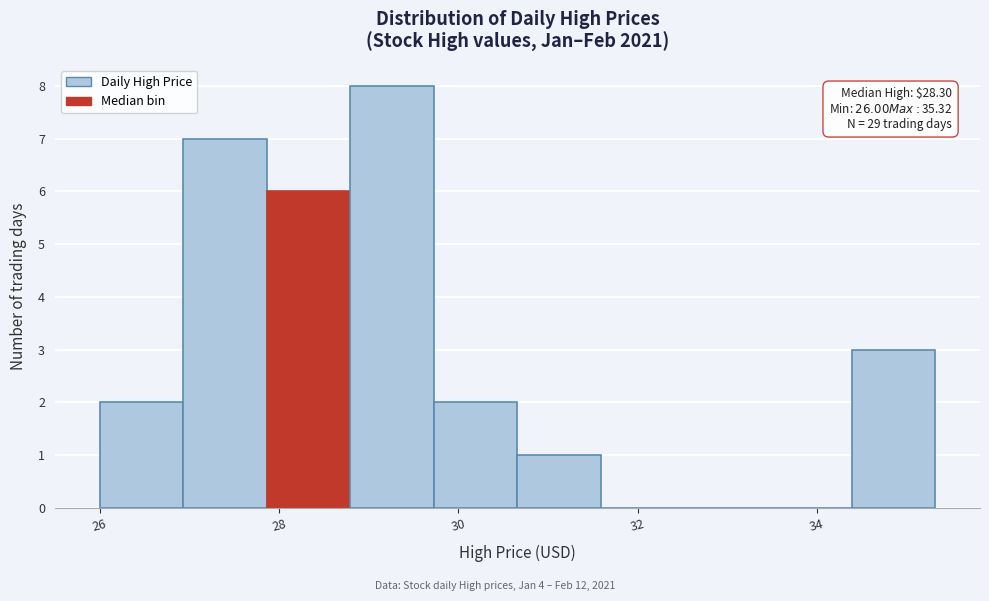

Which range on the x-axis has the tallest bar?

28.8 to 29.8